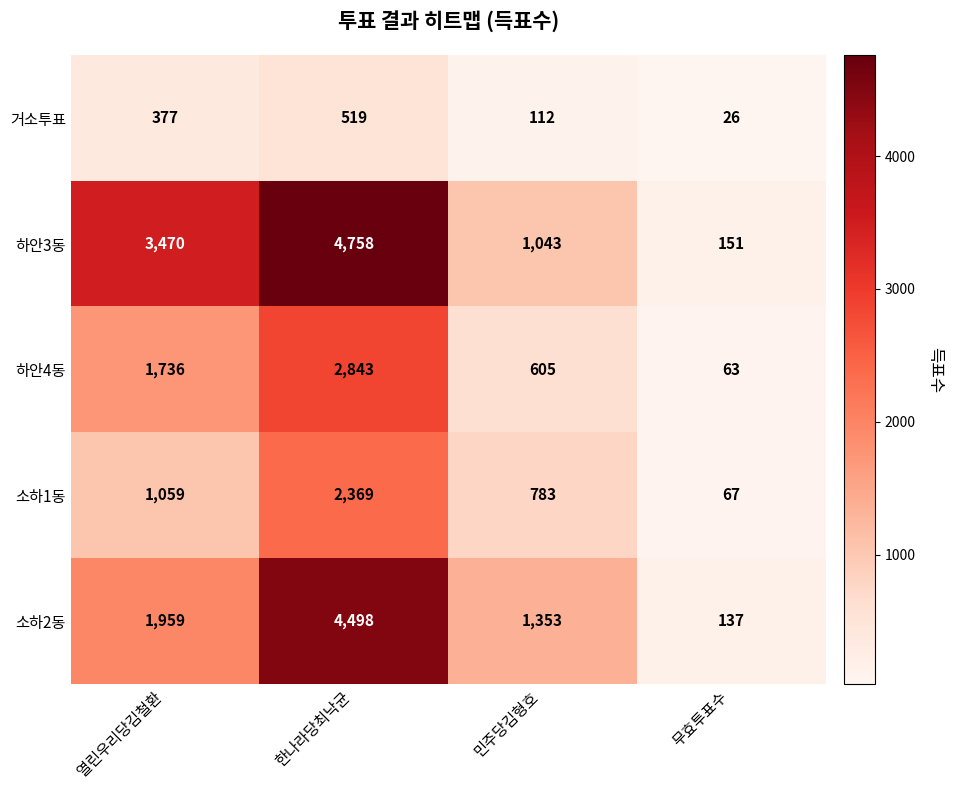

At 한나라당최낙균, list the series in order from largest to smallest.

하안3동, 소하2동, 하안4동, 소하1동, 거소투표